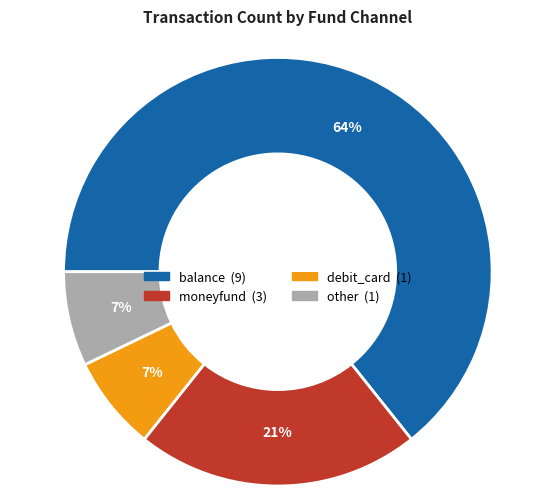

To the nearest percent, what is the average slice percentage?

25%